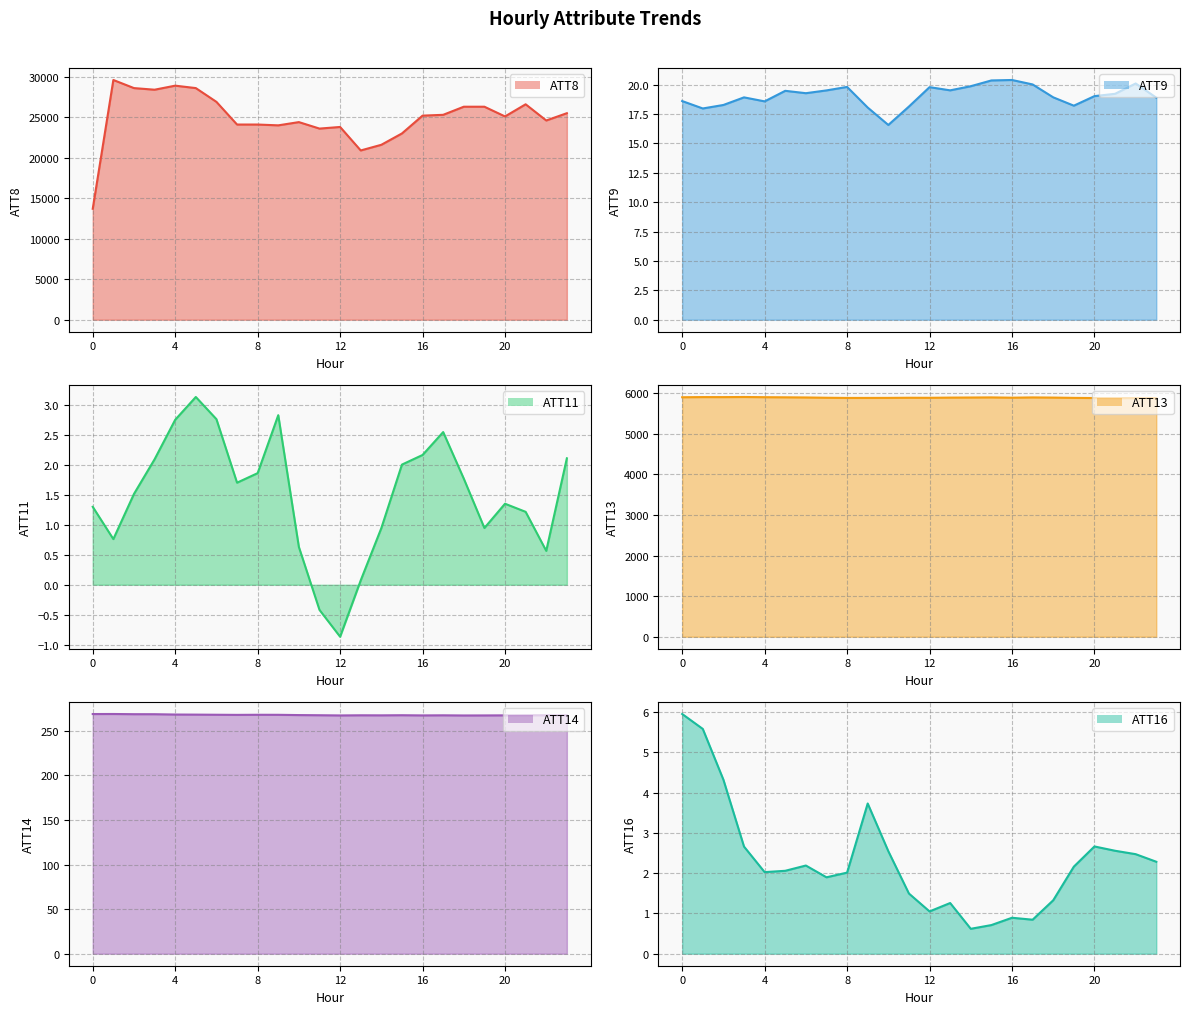

True or false: ATT11 has more than 0 points higher than both neighbors.

True